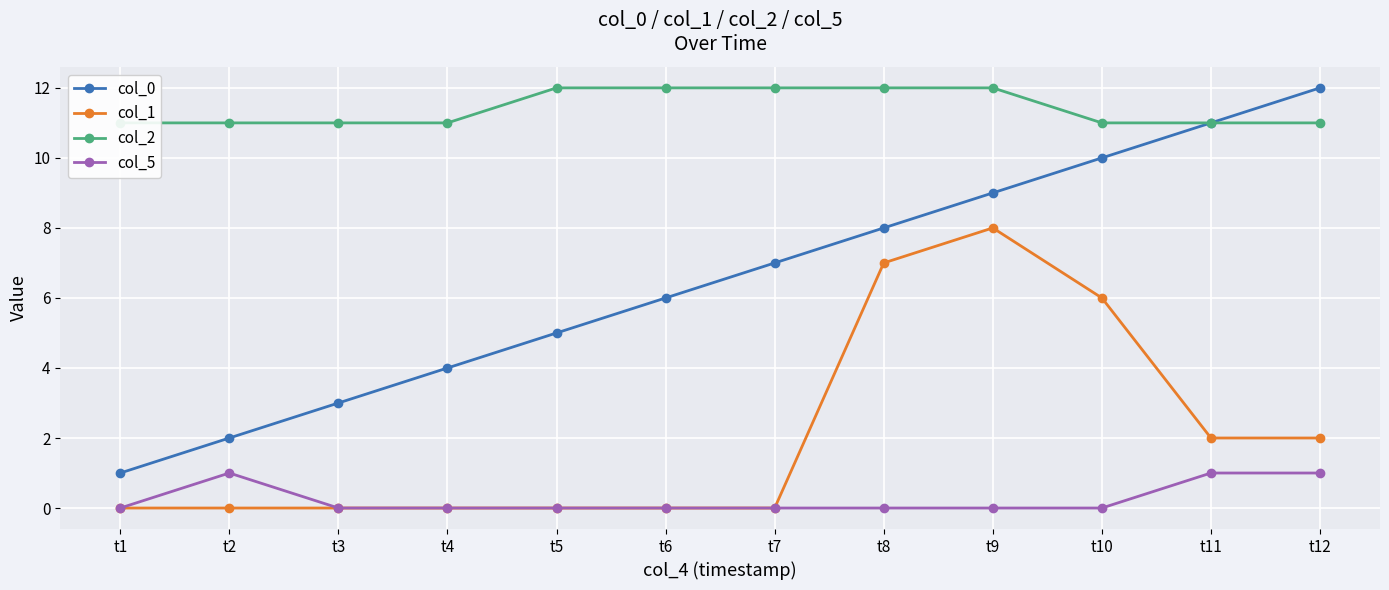

At which category is the sum across all series the highest?

t9